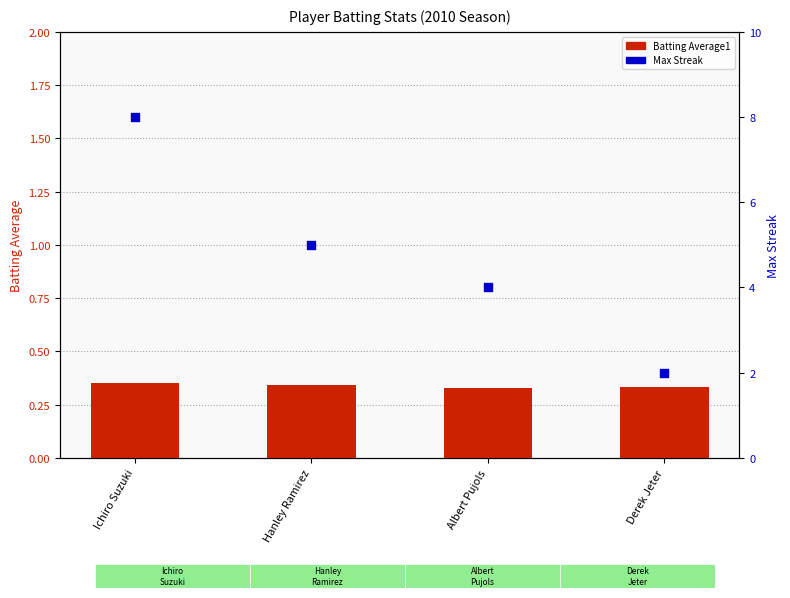

Which series has the widest spread of Y values?

Max Streak